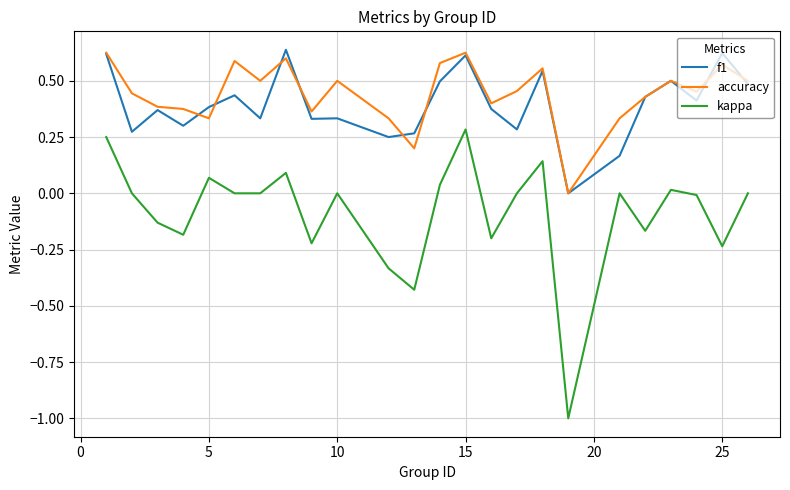

Which series has the widest spread of values?

kappa